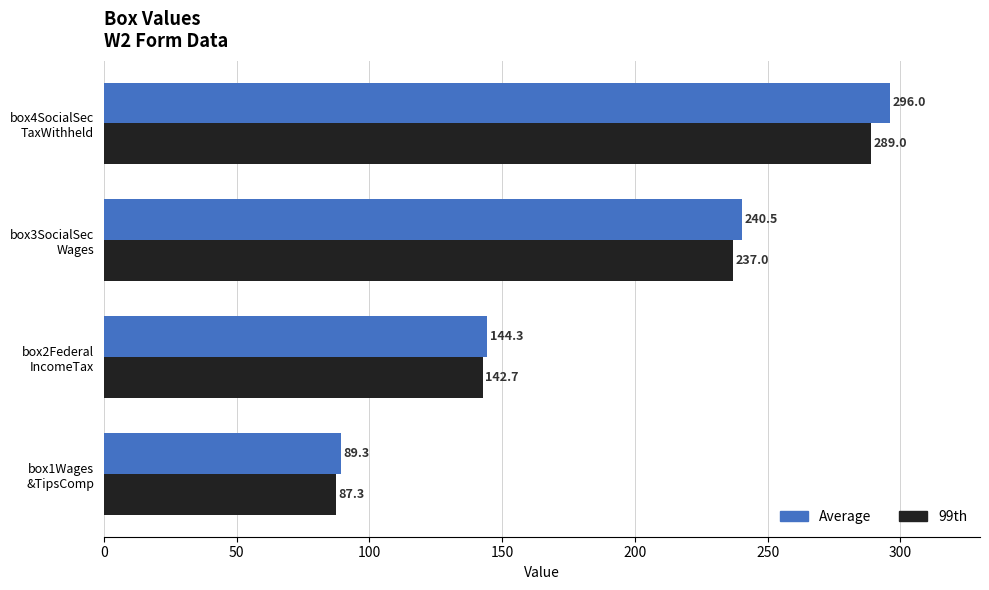

Which series has the widest spread of values?

Average